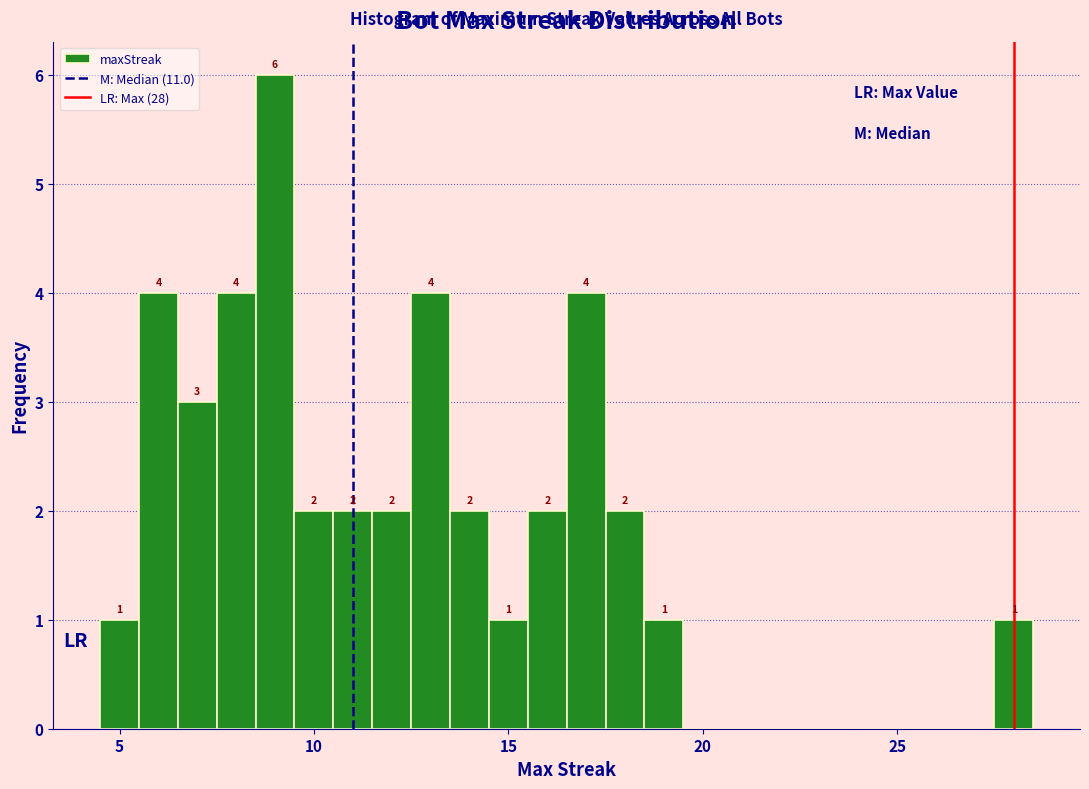

Read against the x-axis, roughly where is the centre of the tallest bar?

9.0